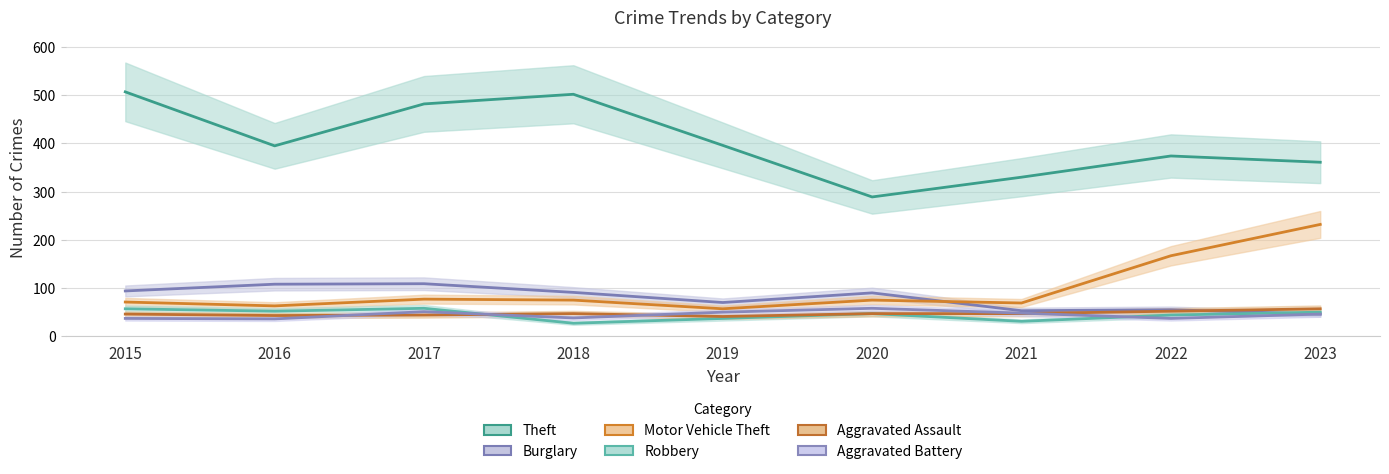

In Aggravated Battery, how many points are lower than both neighbors (excluding endpoints)?

3